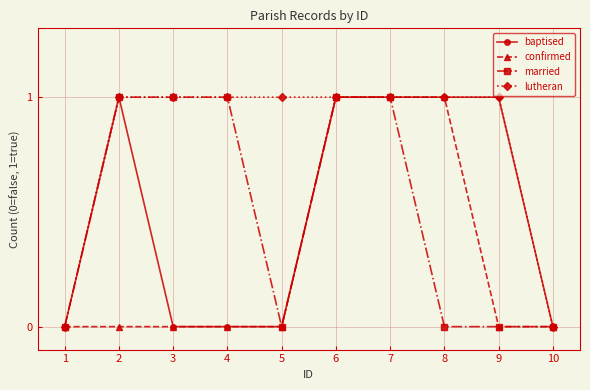

What is the total value across all series at 2?

3